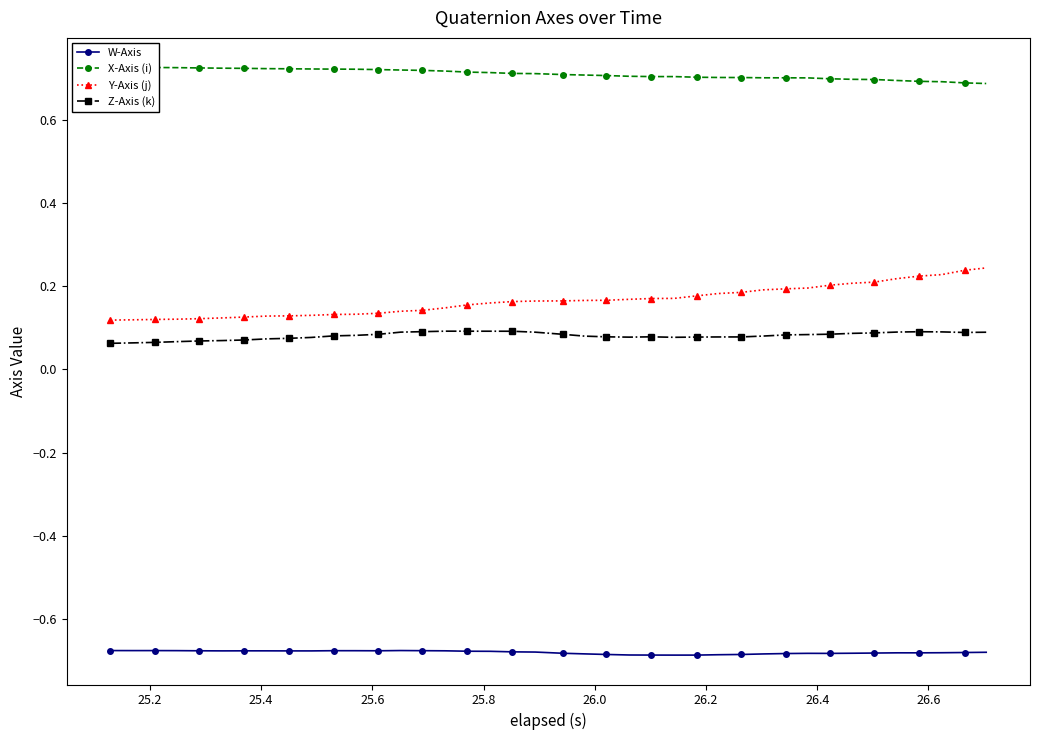

Count the Y-Axis (j) values in the range 0 to 1.

40